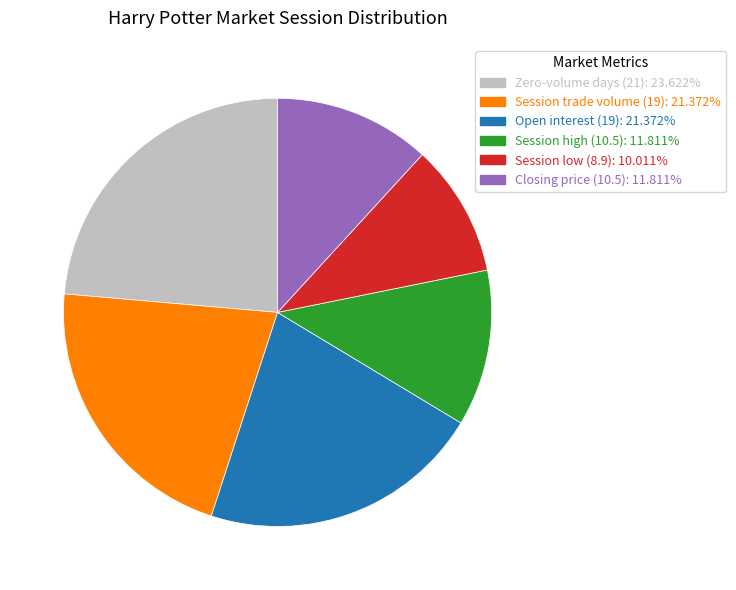

Is there any slice that represents more than half of the pie?

No